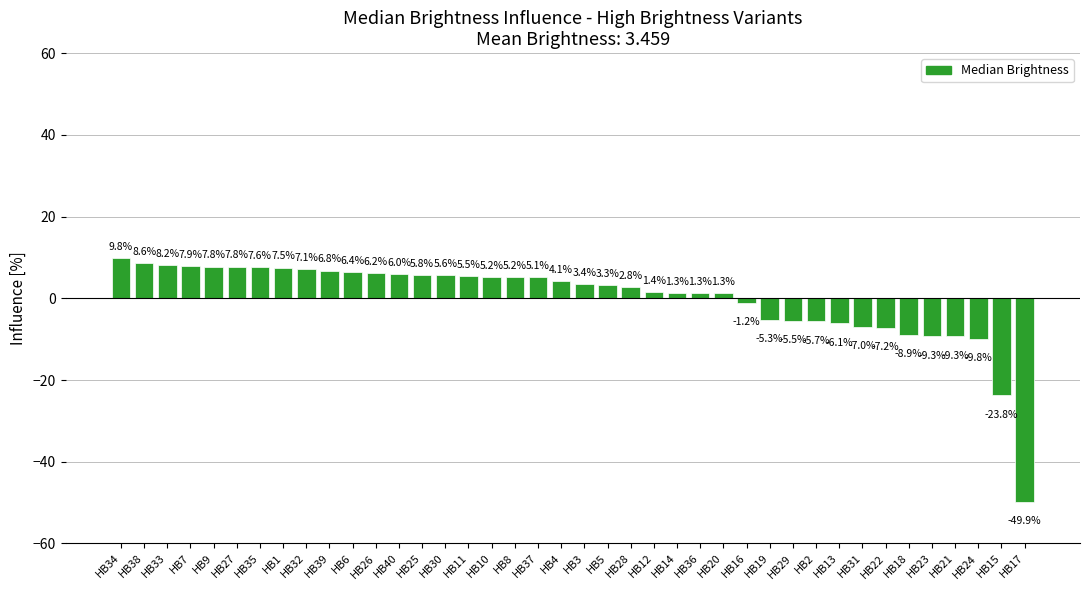

Reading right to left, extract all data points from this chart.

HB17=-49.9	HB15=-23.8	HB24=-9.8	HB21=-9.3	HB23=-9.3	HB18=-8.9	HB22=-7.2	HB31=-7.0	HB13=-6.1	HB2=-5.7	HB29=-5.5	HB19=-5.3	HB16=-1.2	HB20=1.3	HB36=1.3	HB14=1.3	HB12=1.4	HB28=2.8	HB5=3.3	HB3=3.4	HB4=4.1	HB37=5.1	HB8=5.2	HB10=5.2	HB11=5.5	HB30=5.6	HB25=5.8	HB40=6.0	HB26=6.2	HB6=6.4	HB39=6.8	HB32=7.1	HB1=7.5	HB35=7.6	HB27=7.8	HB9=7.8	HB7=7.9	HB33=8.2	HB38=8.6	HB34=9.8